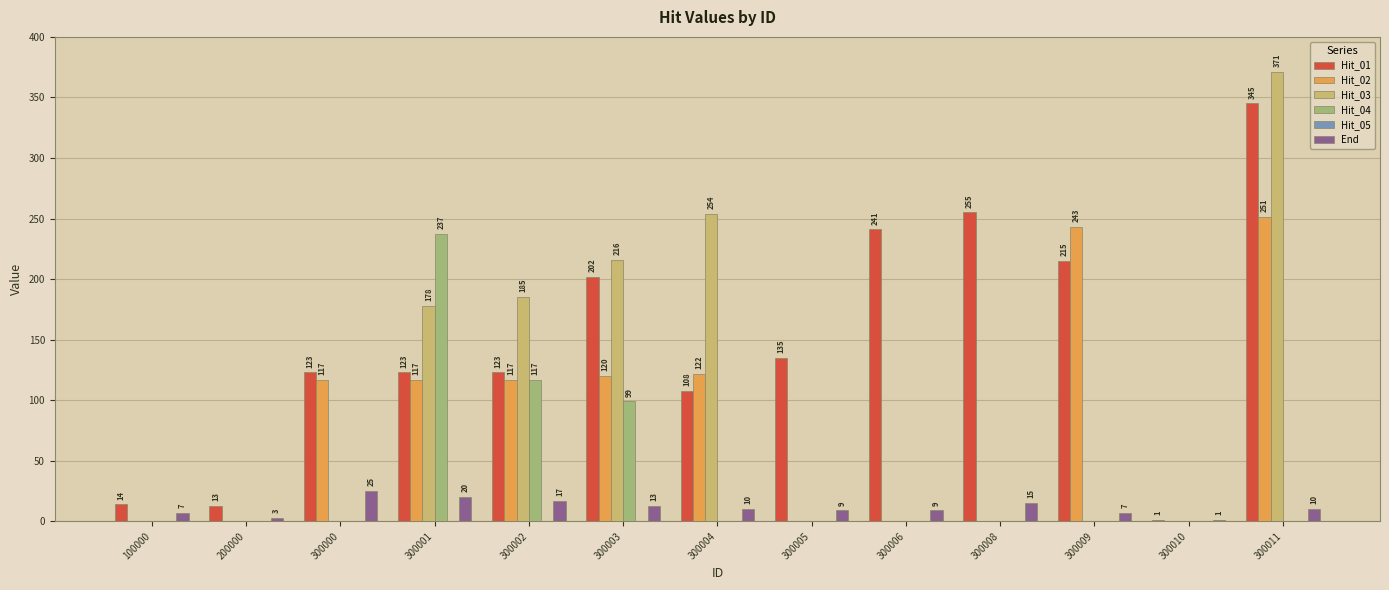

At which label is Hit_02 closest to 125?

300004